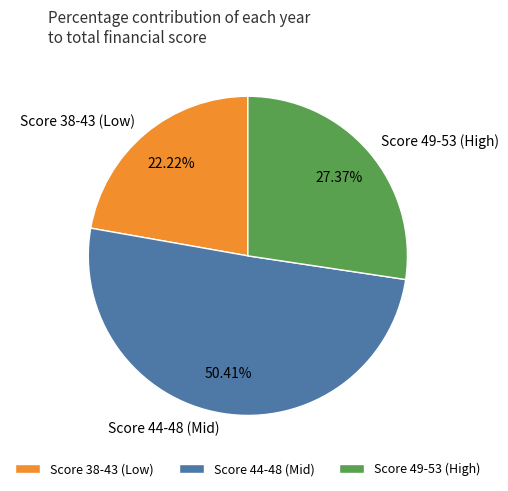

Rank the categories by value from lowest to highest.

Score 38-43 (Low), Score 49-53 (High), Score 44-48 (Mid)